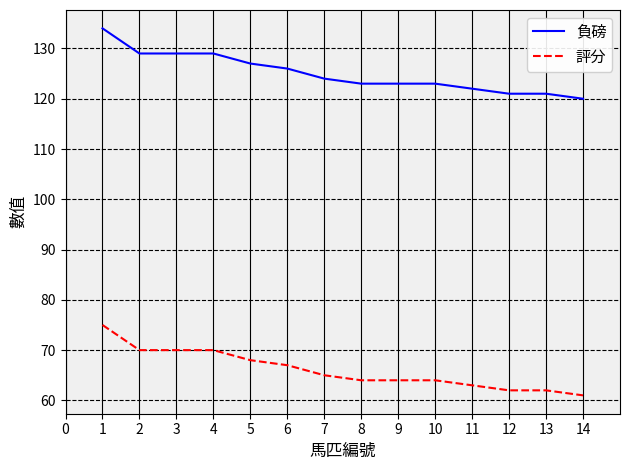

Read the 負磅 value at 13.

121